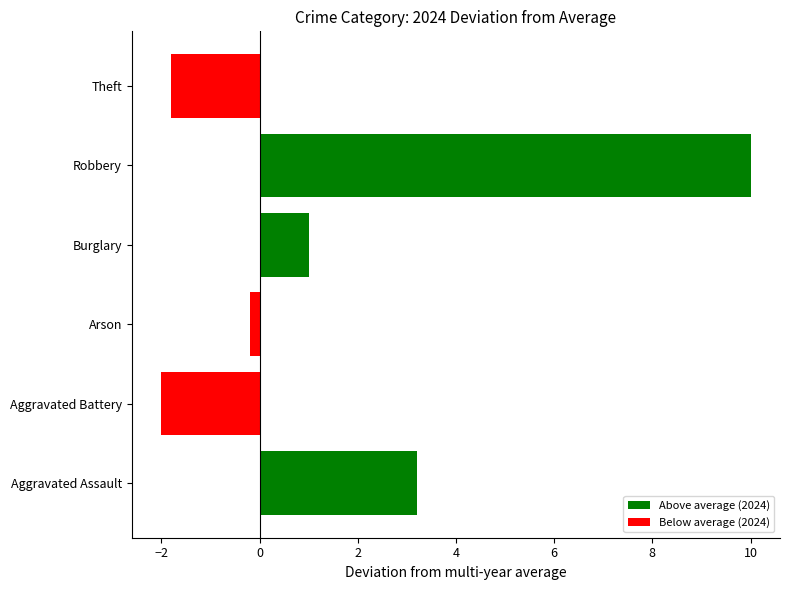

Count the number of categories in the chart.

6